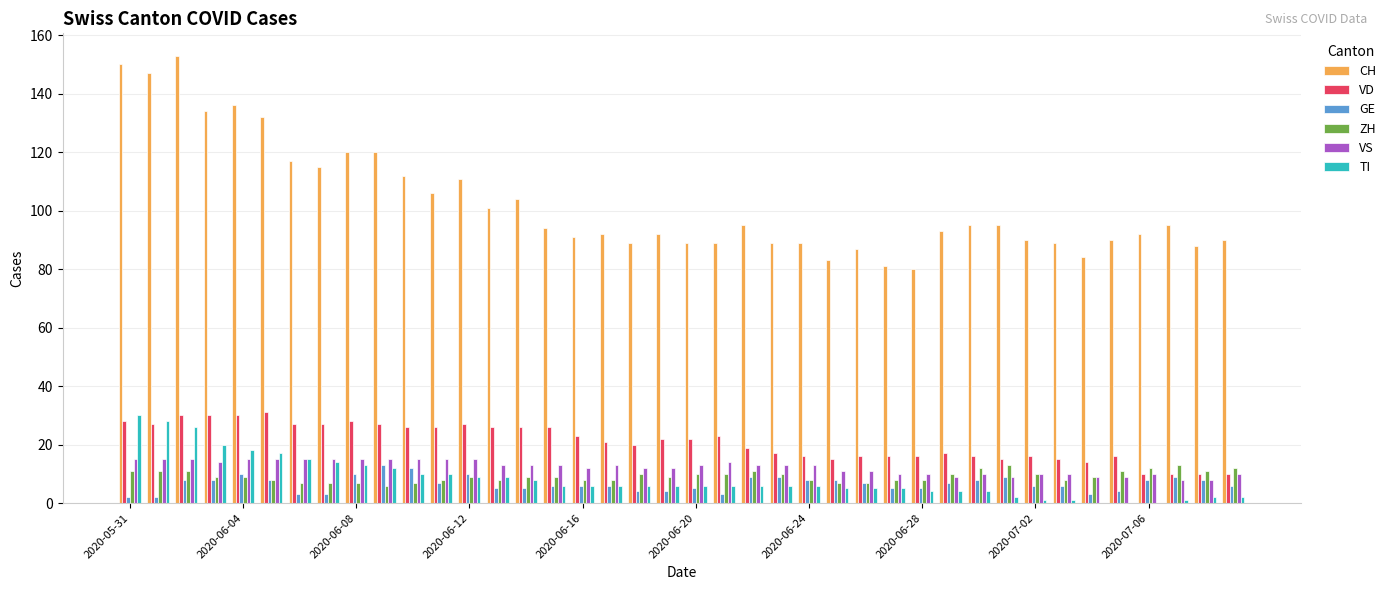

Which series has the largest total across all categories?

CH